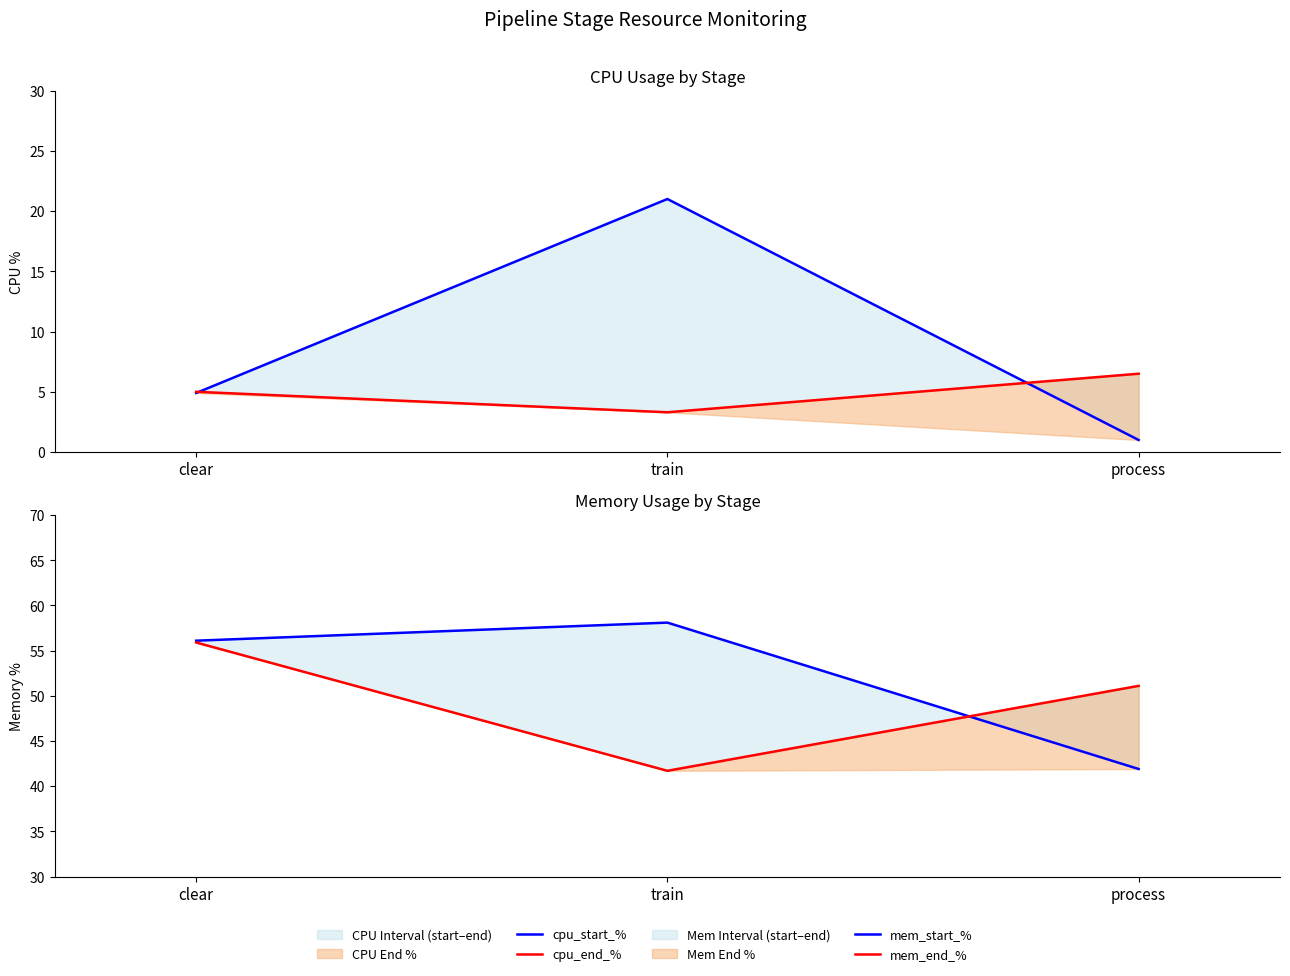

At how many categories does at least one series exceed 55?

2